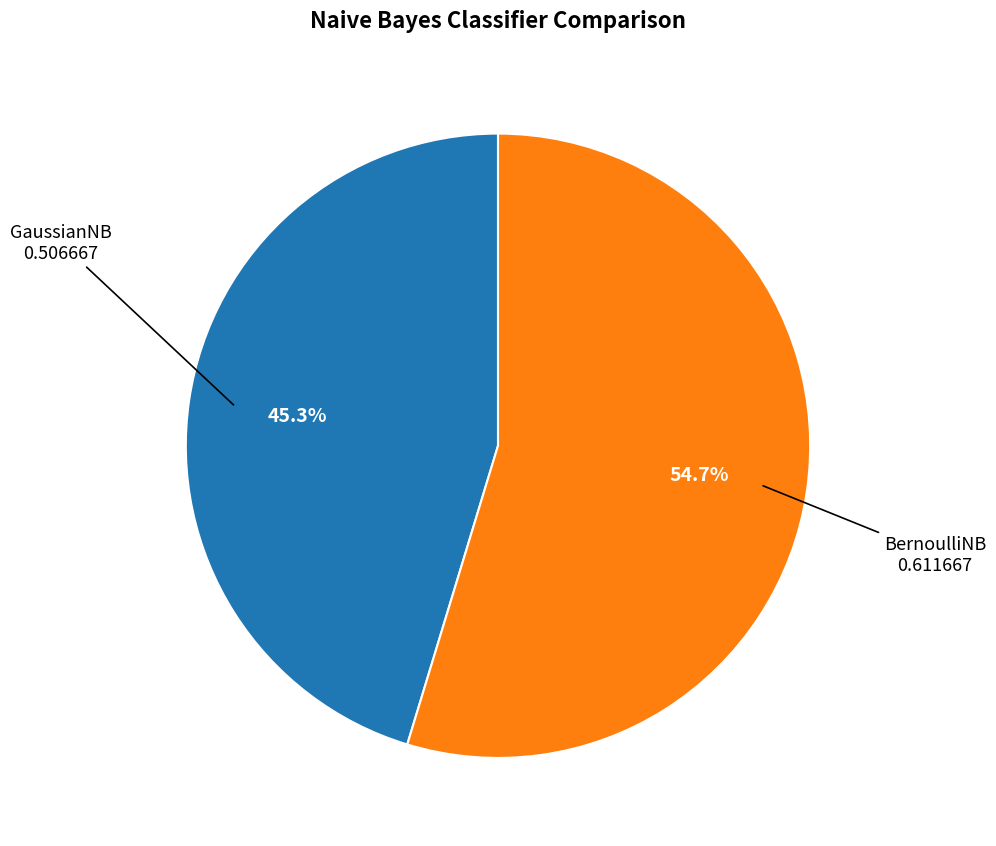

Does any single category account for the majority?

Yes